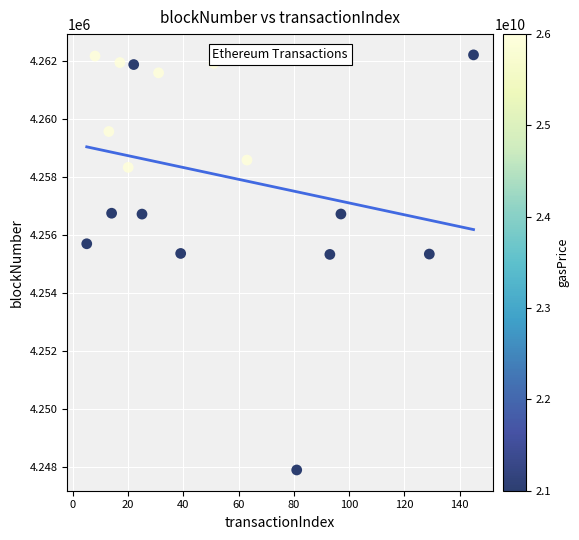

What is the range of Y values (max minus min)?

14312